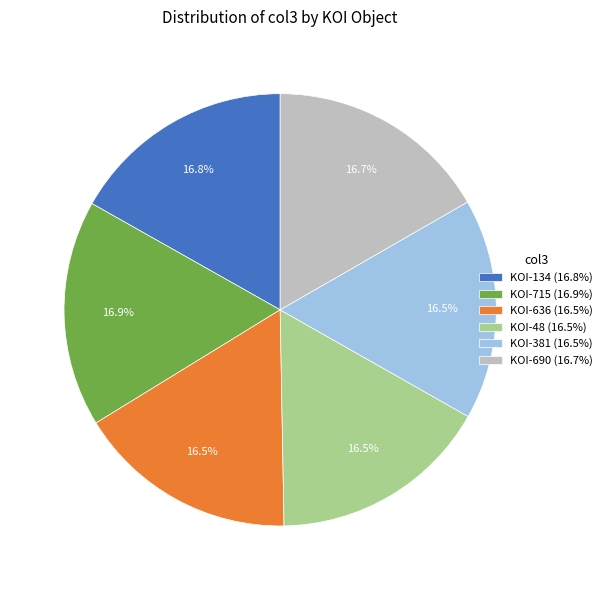

How much of the chart is everything except KOI-690?

83.3%